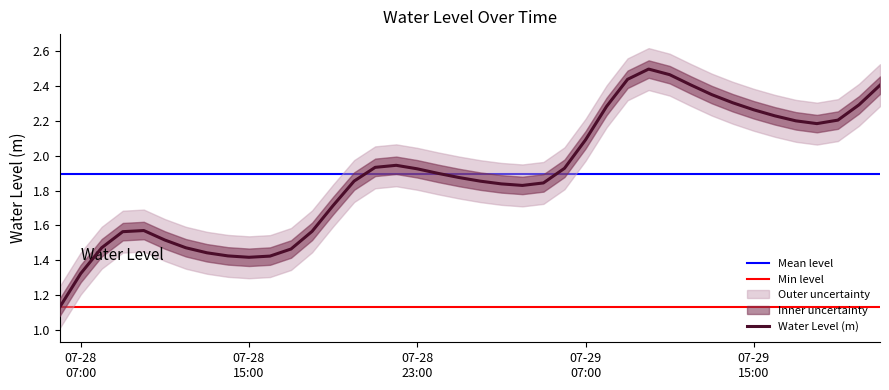

How many interior local peaks (higher than both neighbors) does the data have?

3